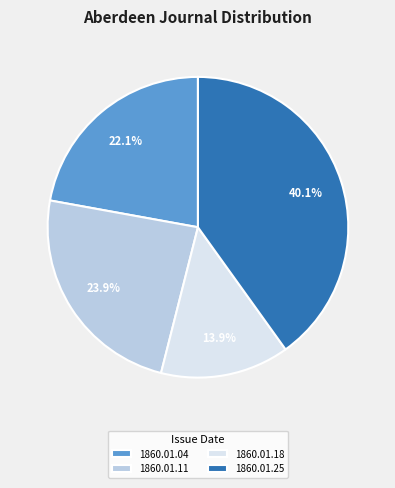

Does 1860.01.18 account for over 50% of the chart?

No